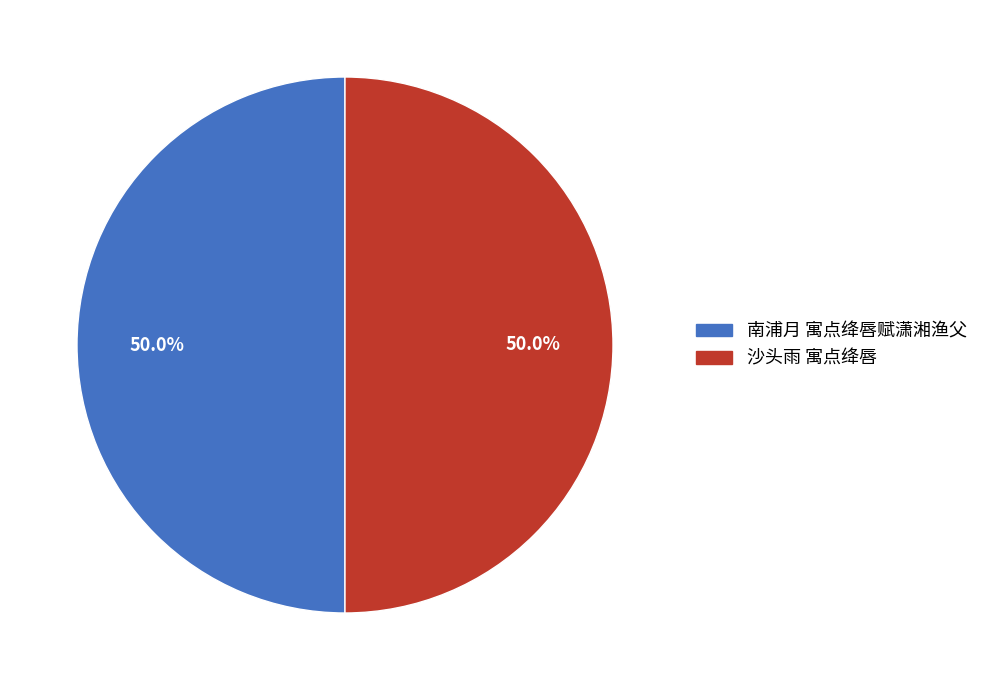

How many segments does this pie chart have?

2